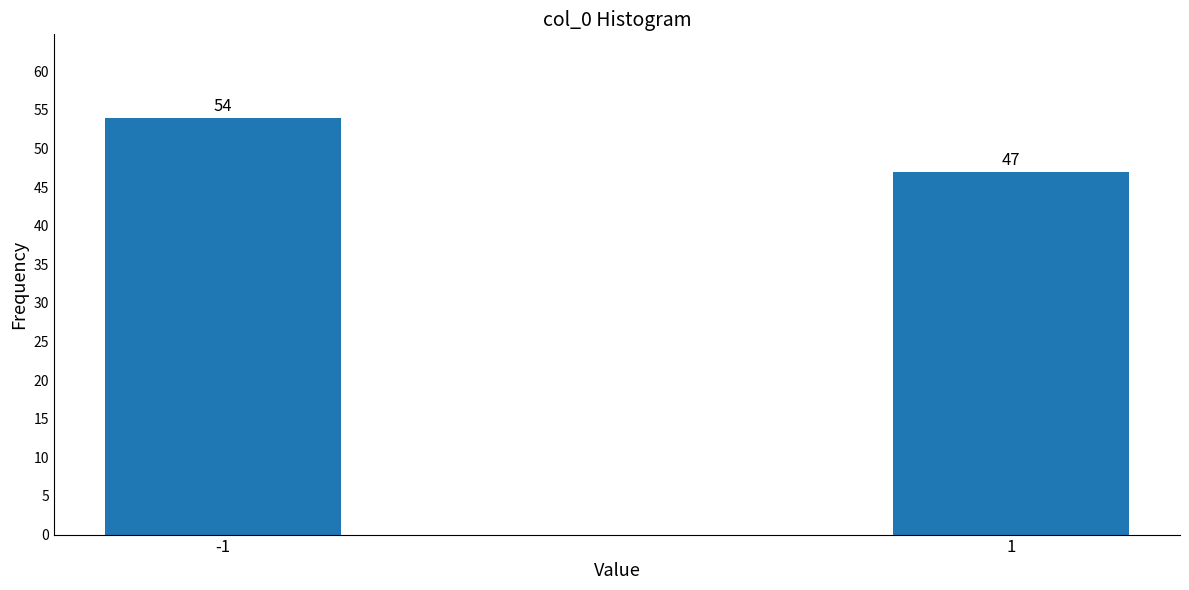

Reading left to right, transcribe all the data shown in this chart.

54	47